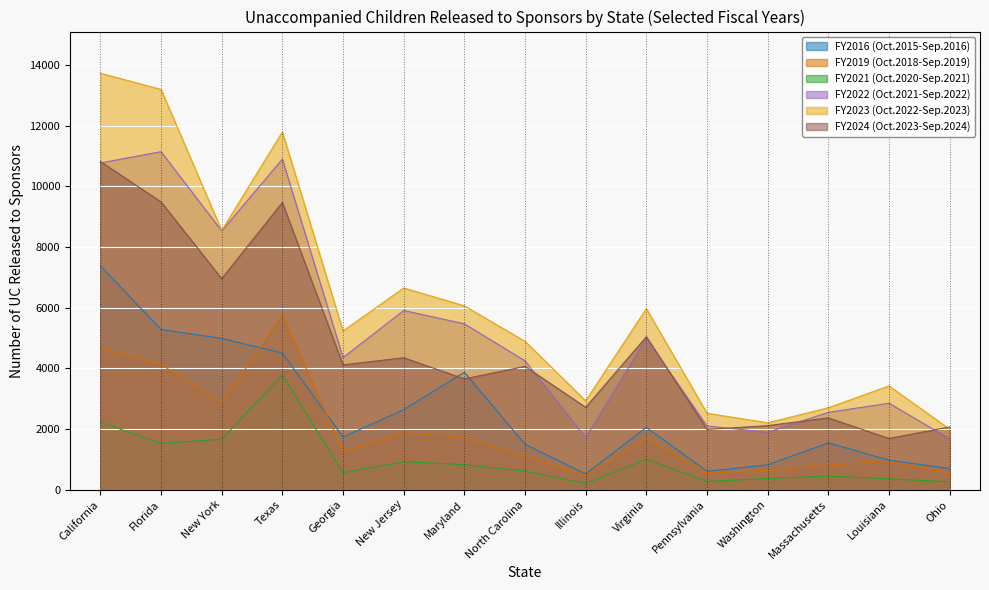

What is the lowest value of the FY2016 (Oct.2015-Sep.2016) series?

519